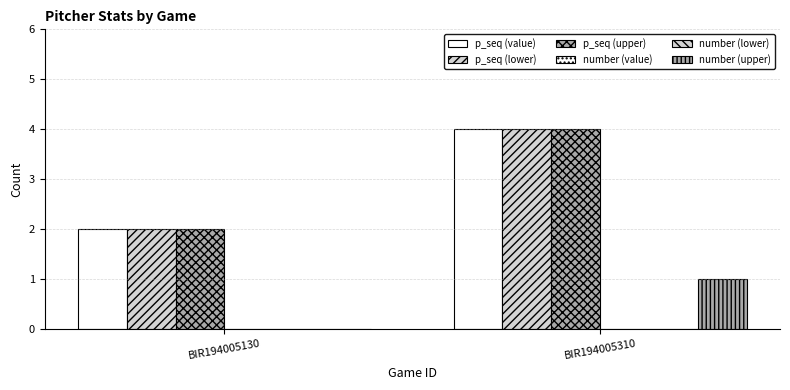

At which category is the sum across all series the highest?

BIR194005310